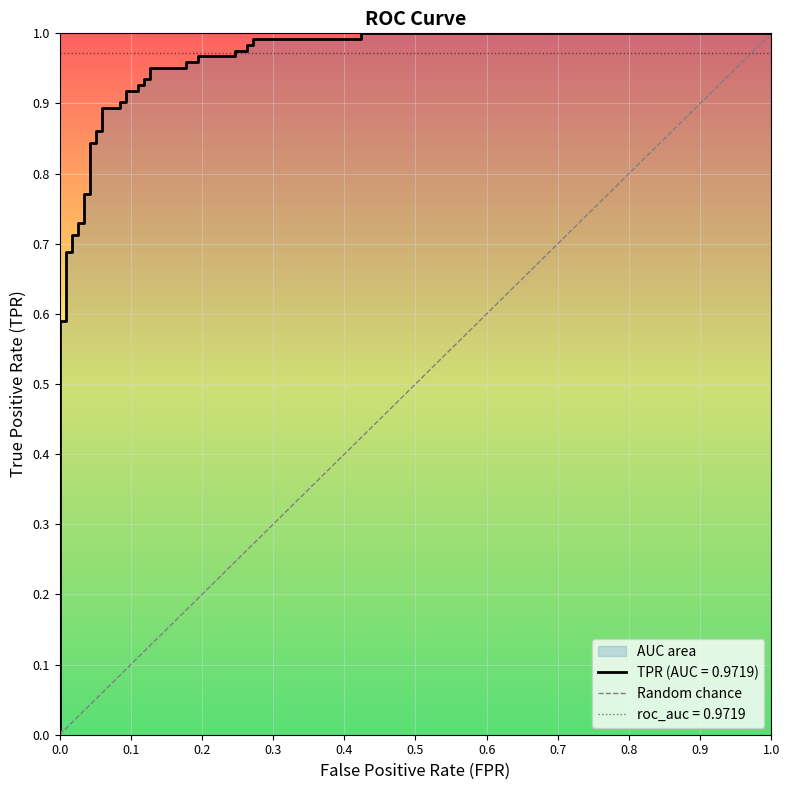

Reading left to right, list all the values displayed in this chart.

0.0	0.6	0.6	0.7	0.7	0.7	0.7	0.7	0.7	0.8	0.8	0.8	0.8	0.9	0.9	0.9	0.9	0.9	0.9	0.9	0.9	0.9	0.9	0.9	0.9	1.0	1.0	1.0	1.0	1.0	1.0	1.0	1.0	1.0	1.0	1.0	1.0	1.0	1.0	1.0